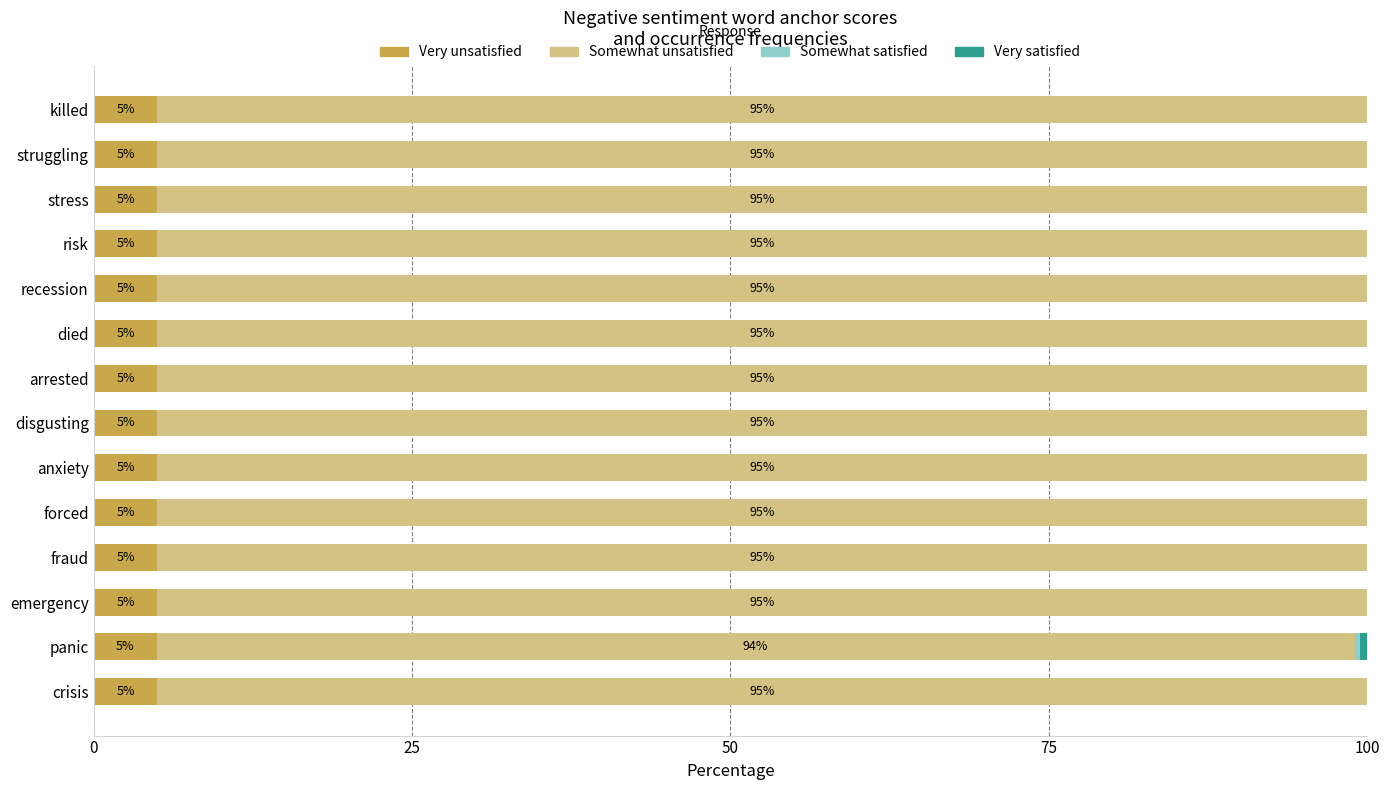

How many Very unsatisfied values are between 5 and 6?

13